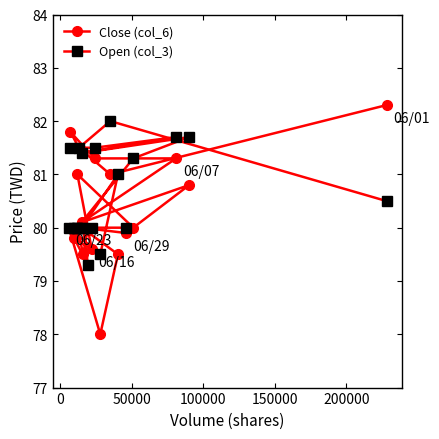

How many lines are shown in the chart?

2